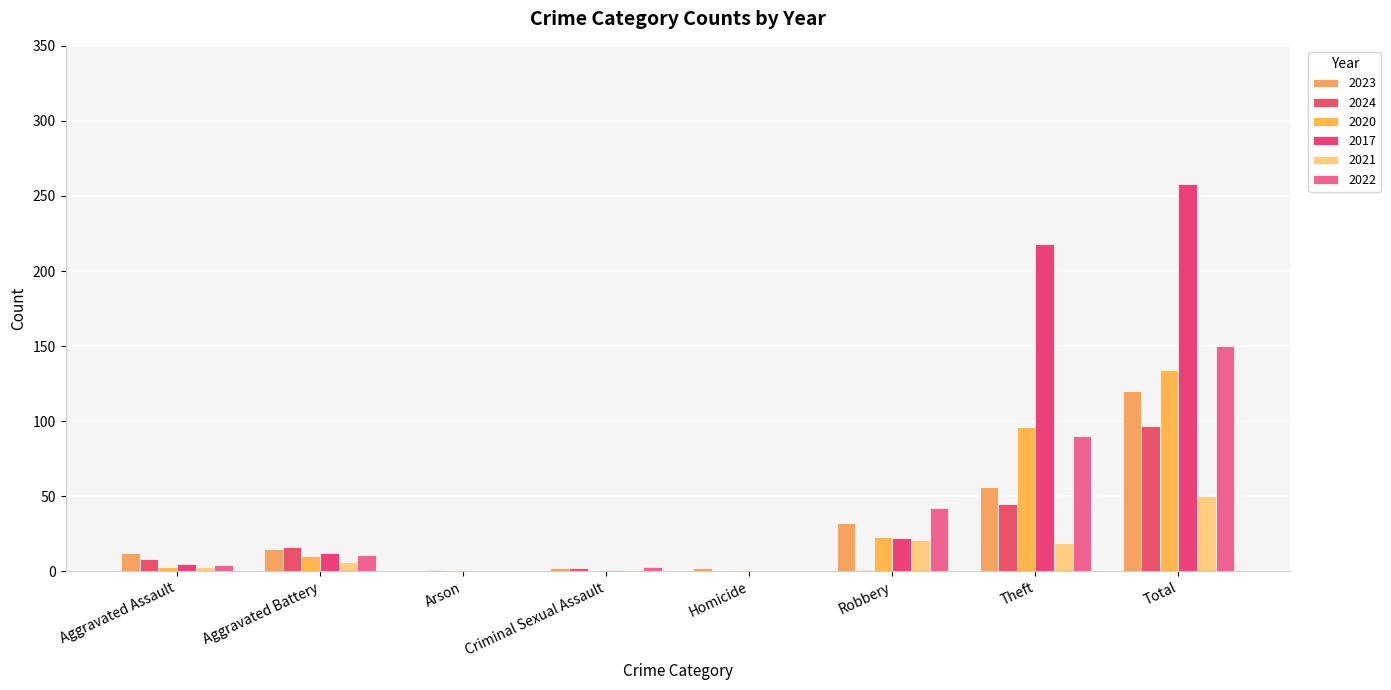

The 2017 series shows -148 at Homicide. True or false?

False